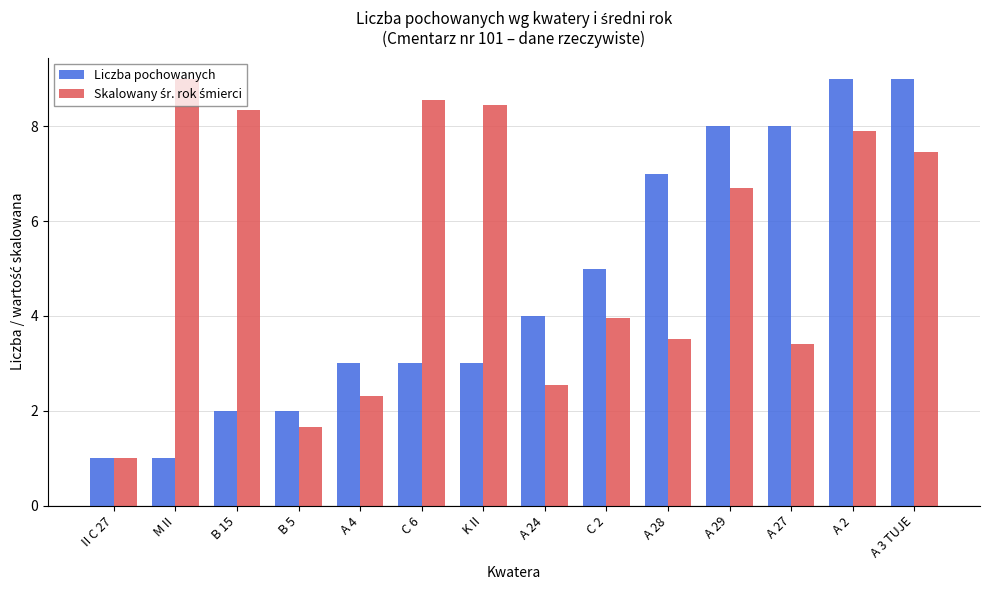

What is the total value across all series at II C 27?

2.0